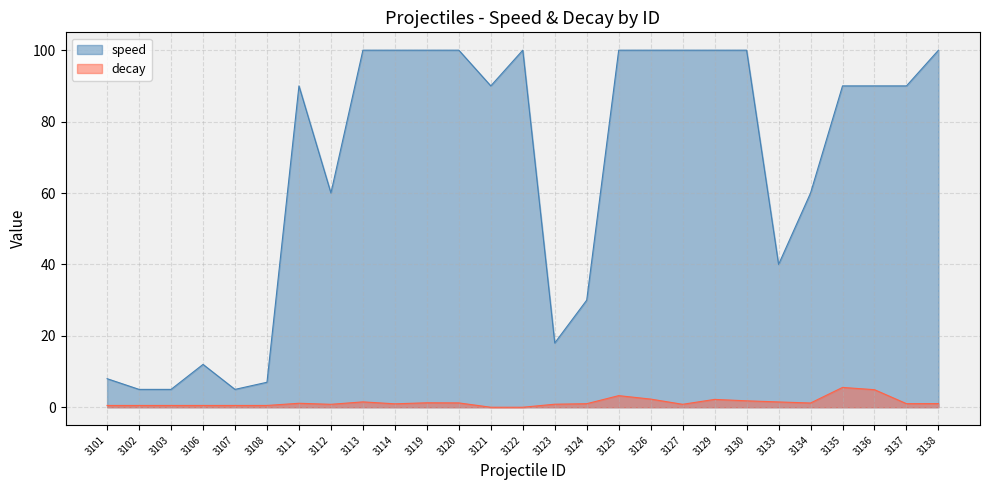

True or false: speed and decay intersect in this chart.

False